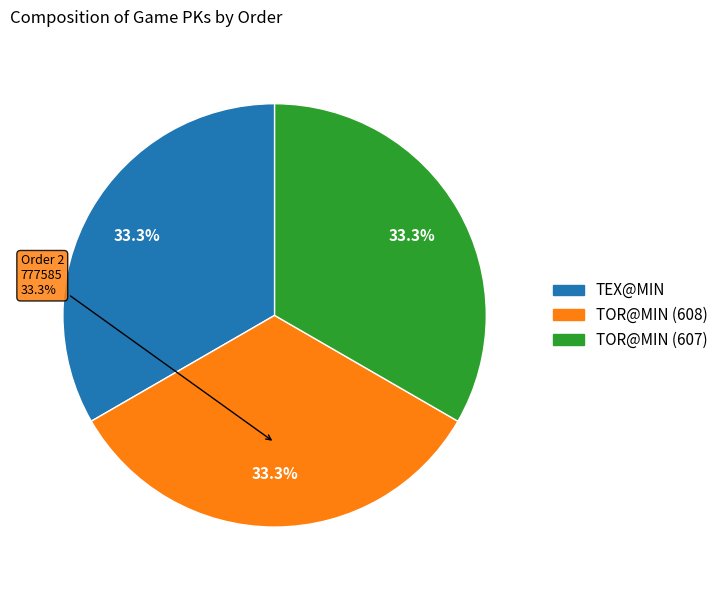

What is the change in value from 2 to 3?

+15